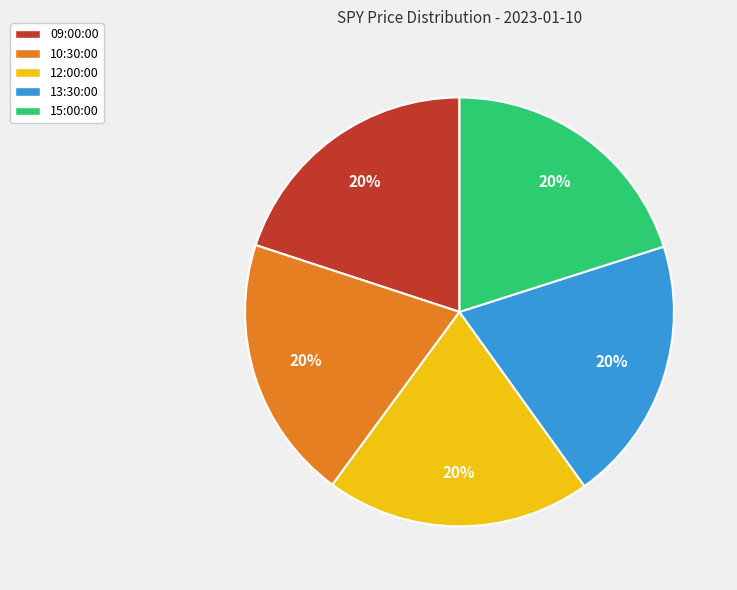

Is there a majority slice in this chart?

No